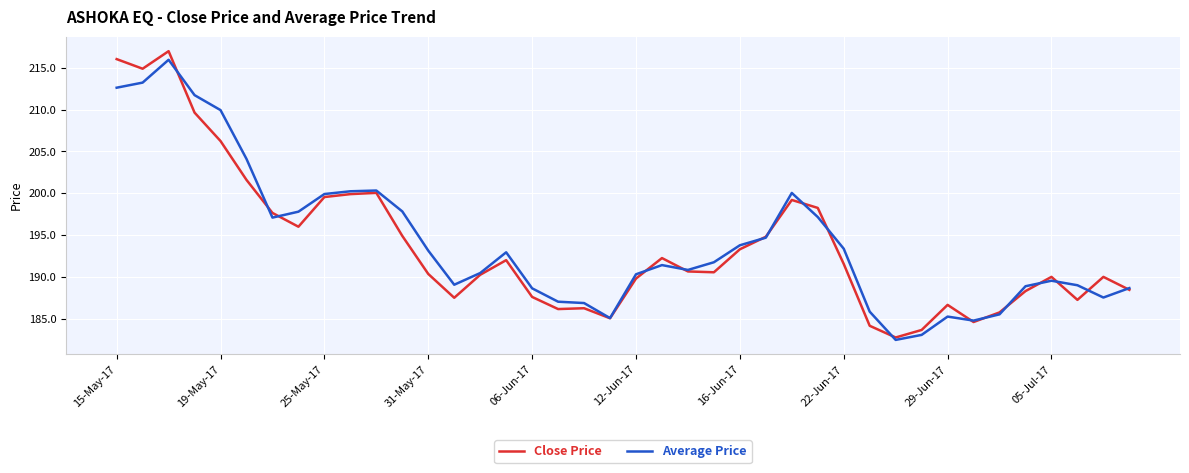

Which series has the widest spread of values?

Close Price